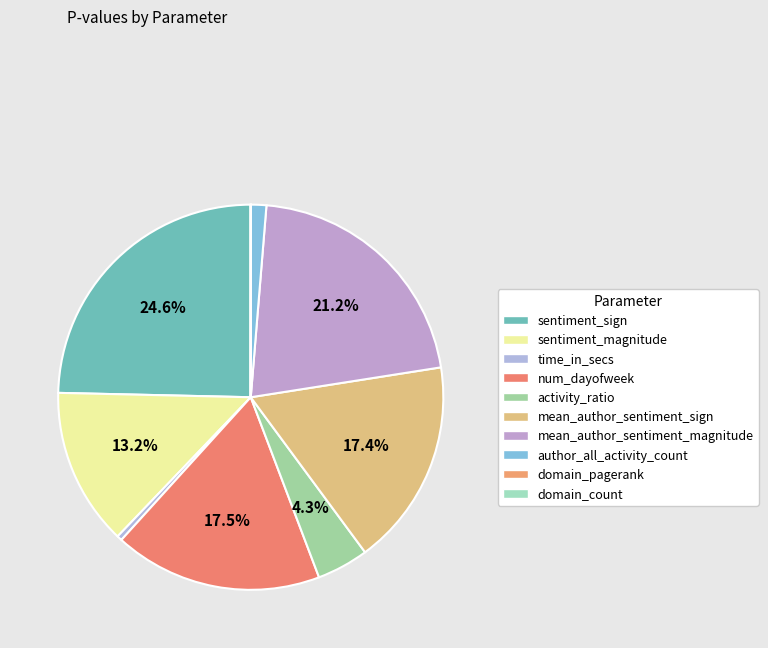

Which category has the biggest portion of the pie?

sentiment_sign